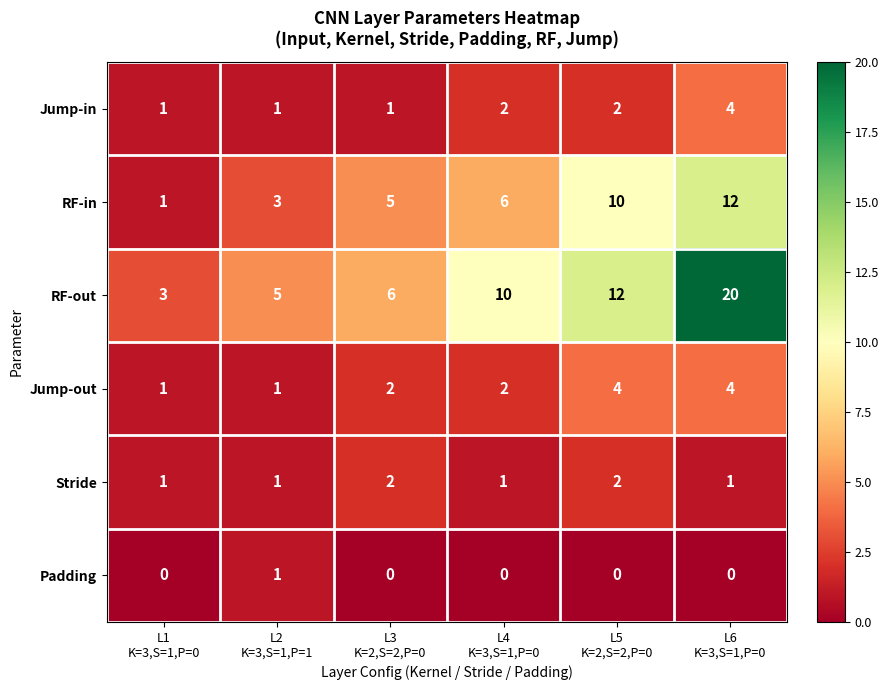

What is the highest value of the RF-in series?

12